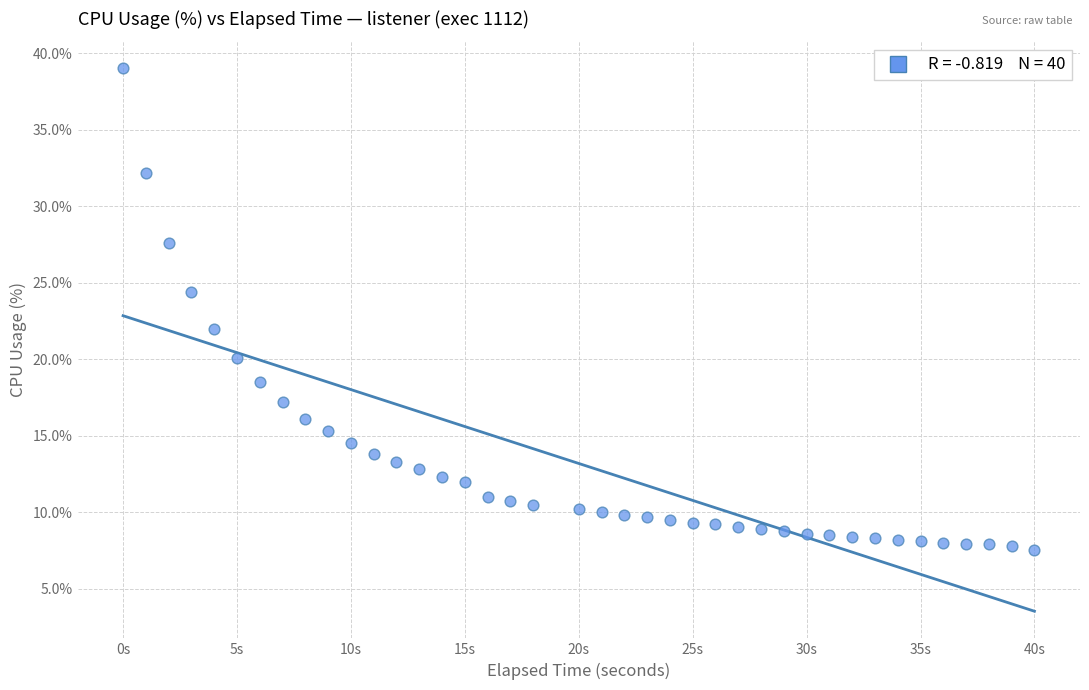

What Y value in the scatter plot is closest to 23?

22.0